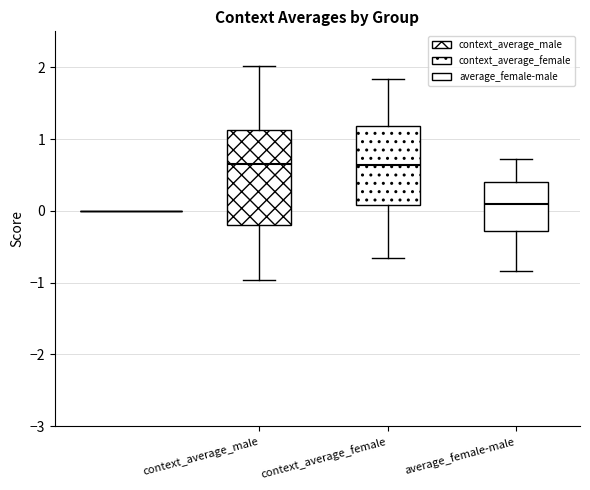

Where does the median line of the box for context_average_male sit on the y-axis? The values are not printed on the chart, so give them approximately, as read against the axis.

0.7